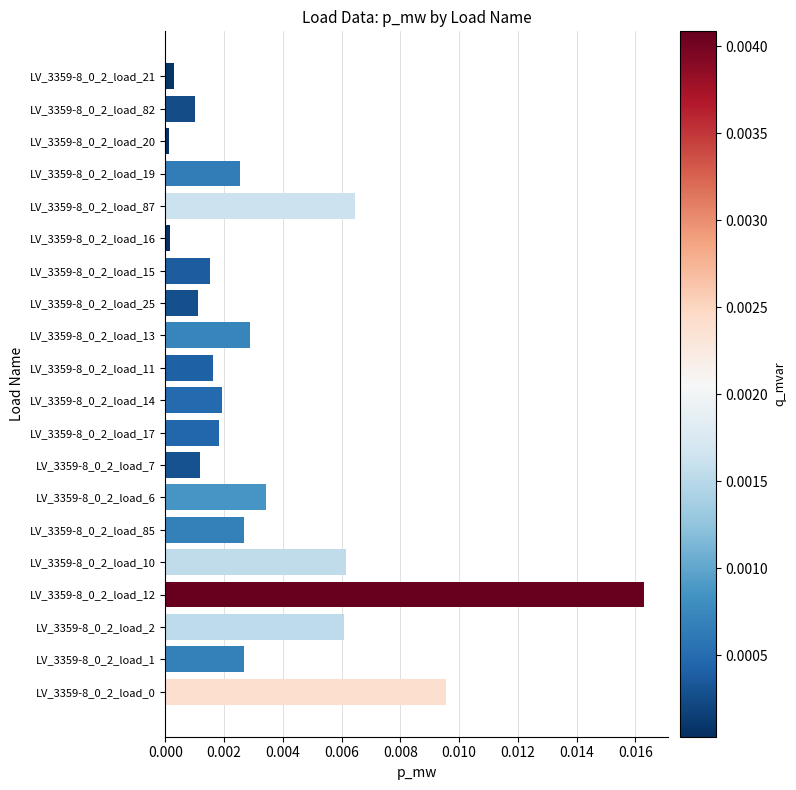

How many data points does each series have?

20